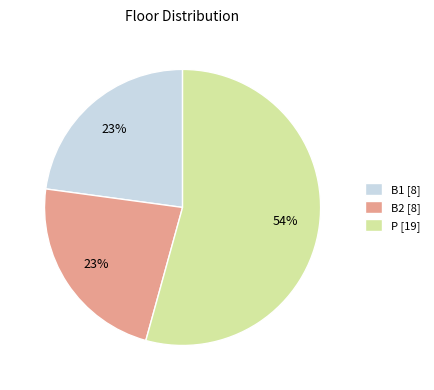

To the nearest percent, what is the difference between the B2 and P slice percentages?

31%